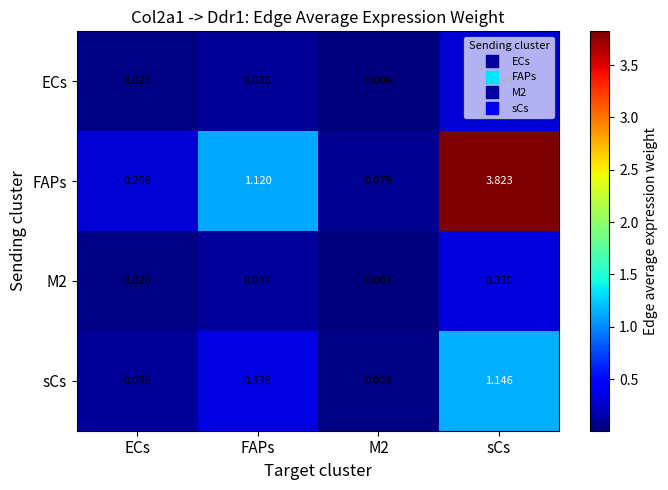

How many series are shown in this chart?

4